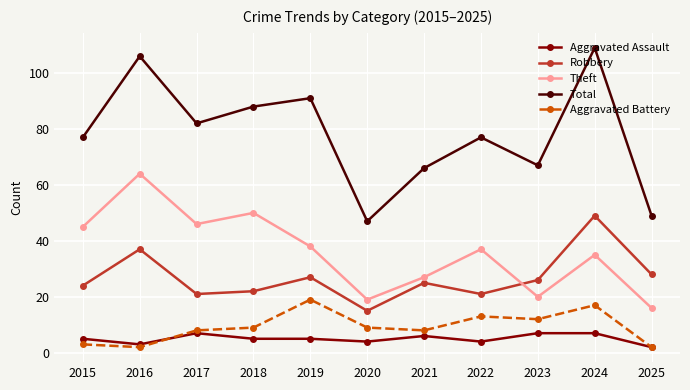

What are all the series names shown in the legend?

Aggravated Assault, Robbery, Theft, Total, Aggravated Battery